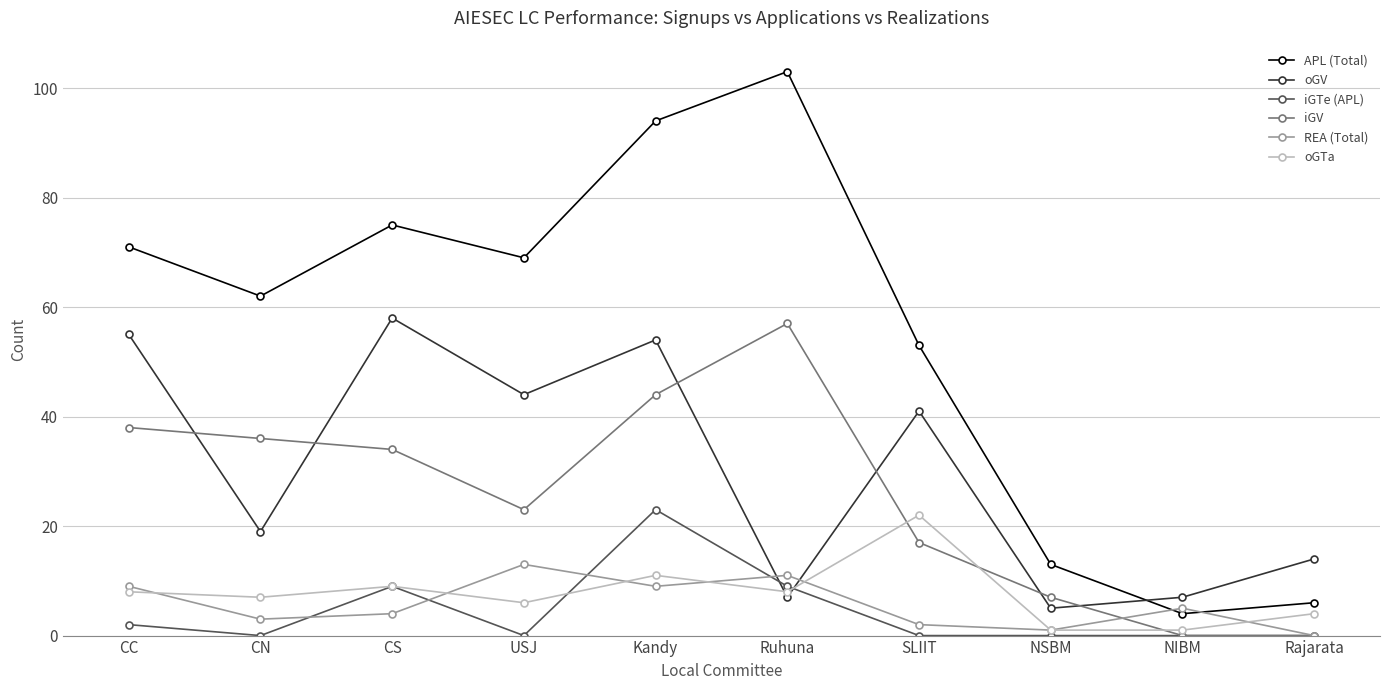

True or false: APL (Total) has more than 1 interior local peaks.

True